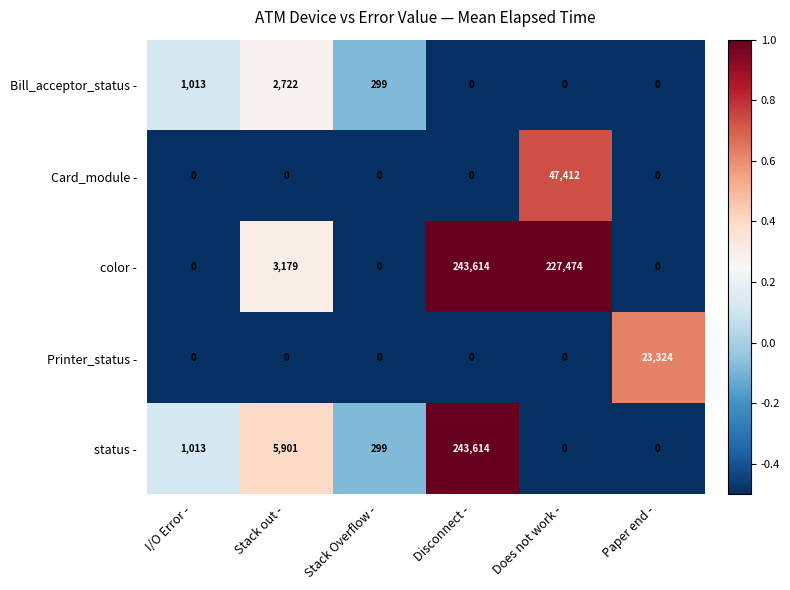

How many categories are shown in the chart?

6